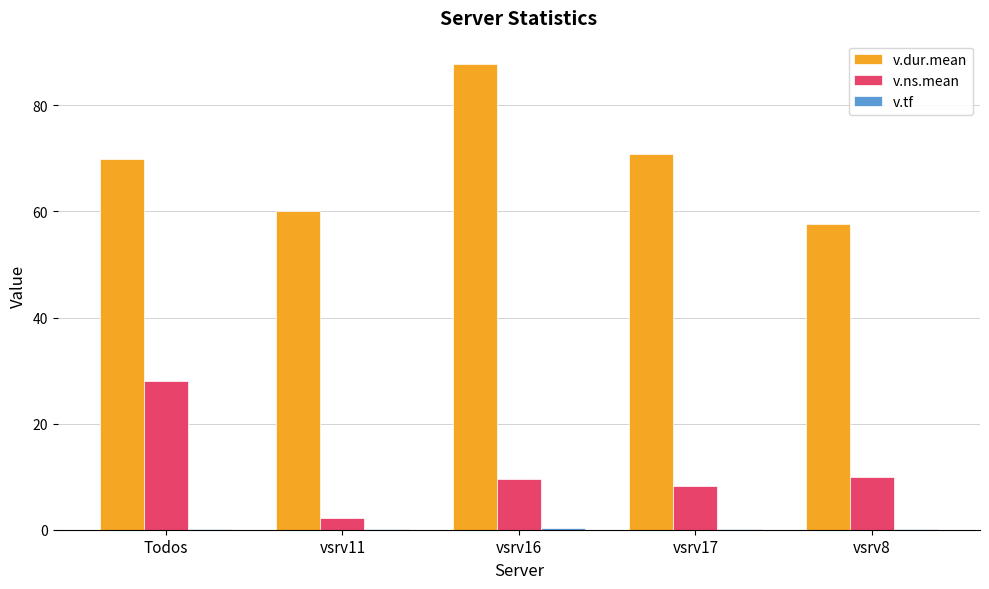

Between Todos and vsrv11, which series saw the biggest shift?

v.ns.mean